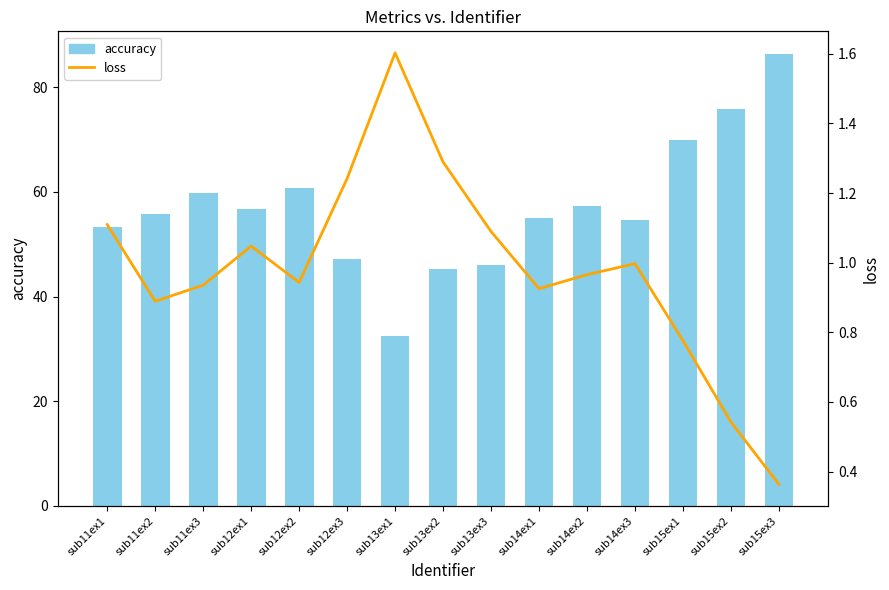

Which series has the widest spread of values?

accuracy